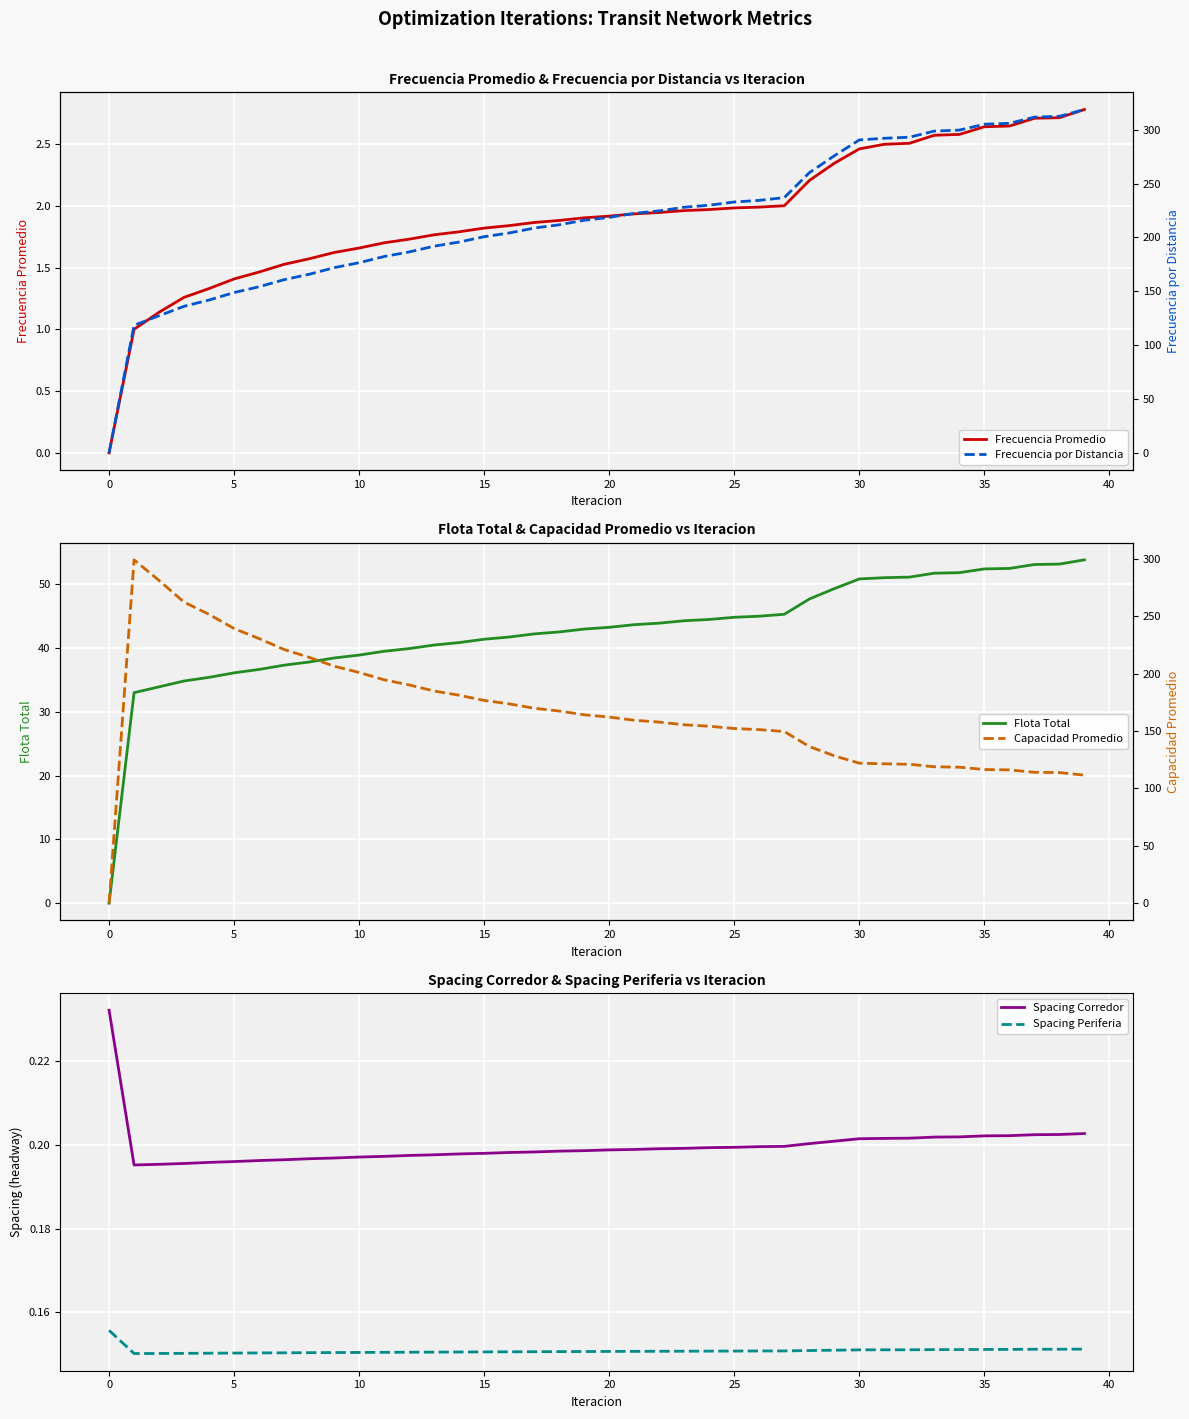

What is the sum of all Capacidad Promedio values?

6689.0